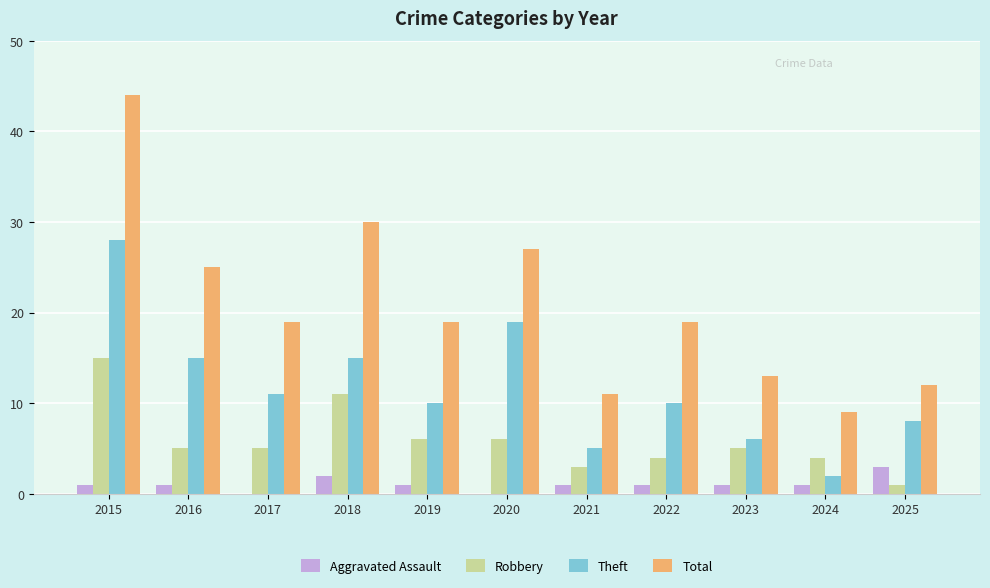

What value does the Theft series have at 2023?

6